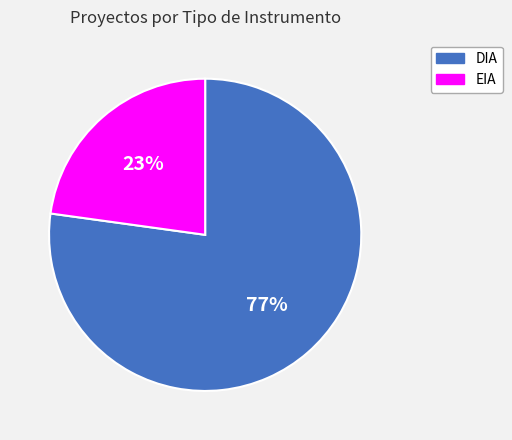

Do DIA and EIA together represent more than half of the pie?

Yes